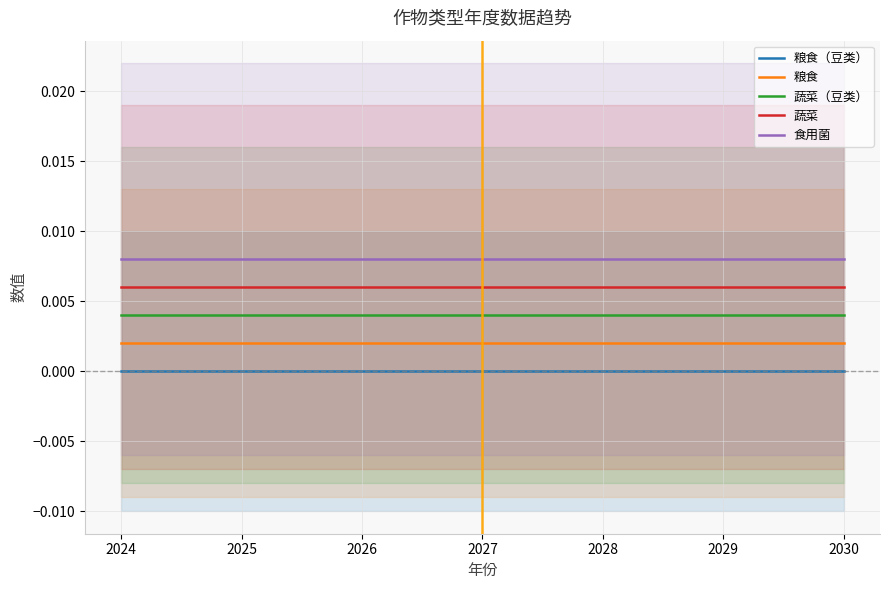

True or false: 食用菌 and 粮食 intersect in this chart.

False